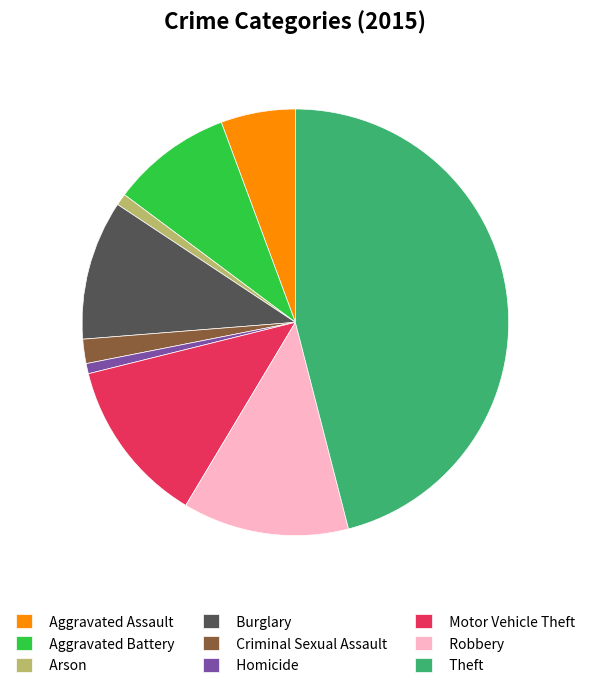

What is the largest slice in the pie chart?

Theft